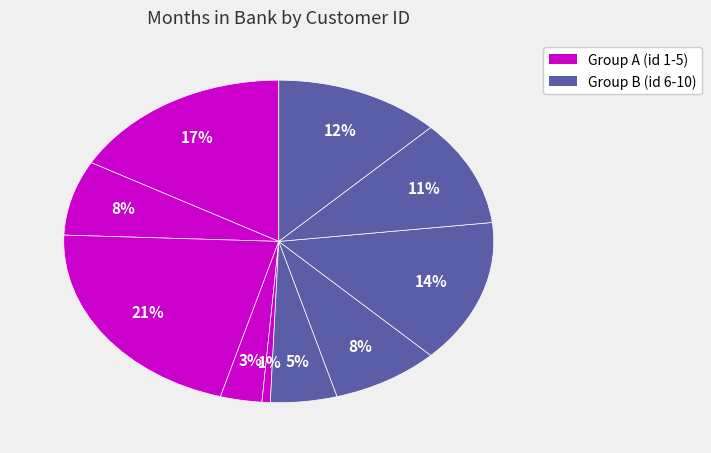

Rank the categories by value from lowest to highest.

5, 4, 6, 2, 7, 9, 10, 8, 1, 3